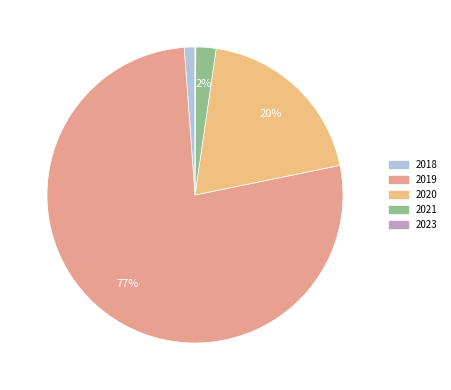

Does 2019 represent more than half of the total?

Yes